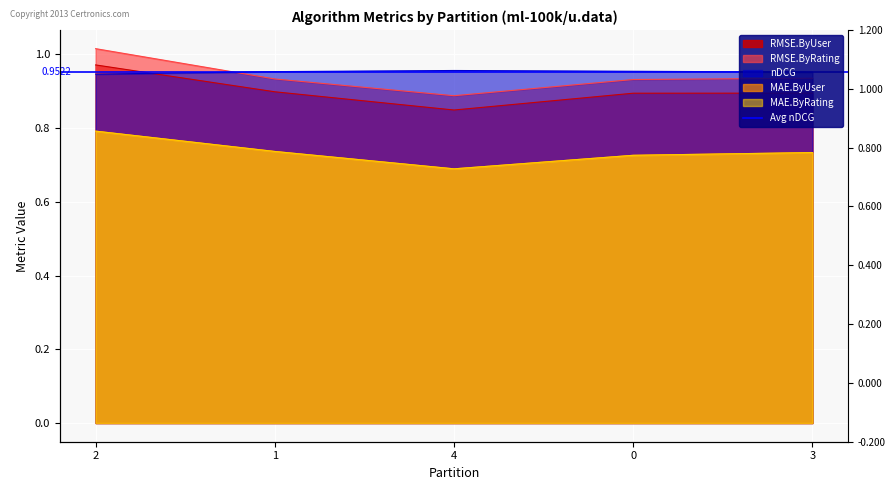

The MAE.ByUser series shows 1.0 at 1. True or false?

False